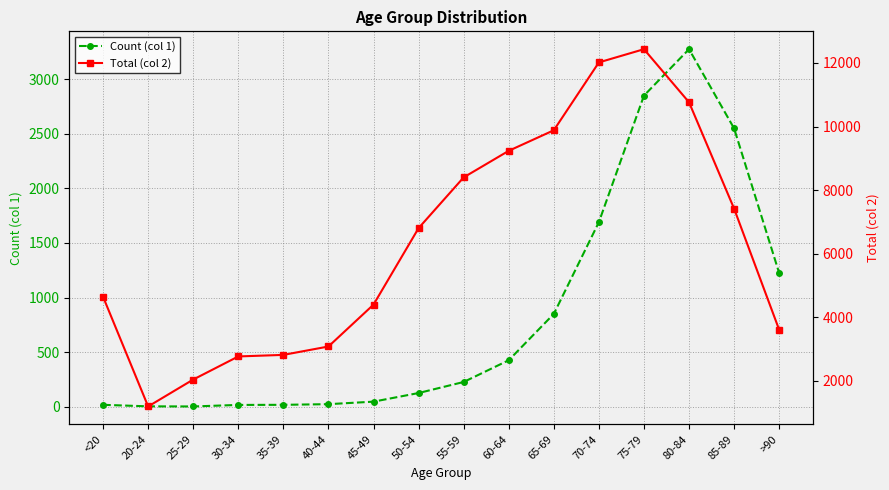

At 80-84, list the series in order from largest to smallest.

Total (col 2), Count (col 1)